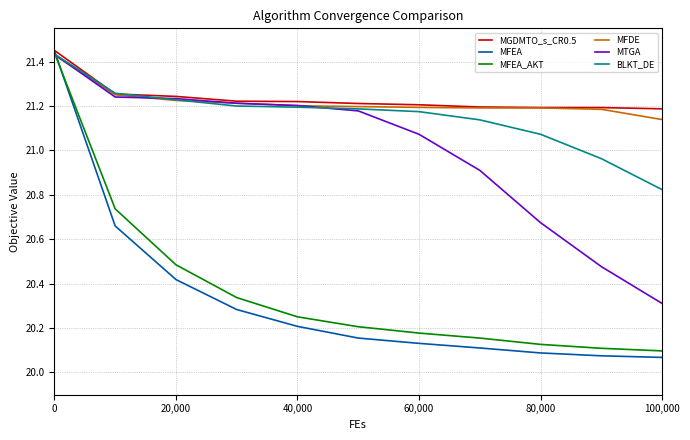

Which series has the largest range (max minus min)?

MFEA